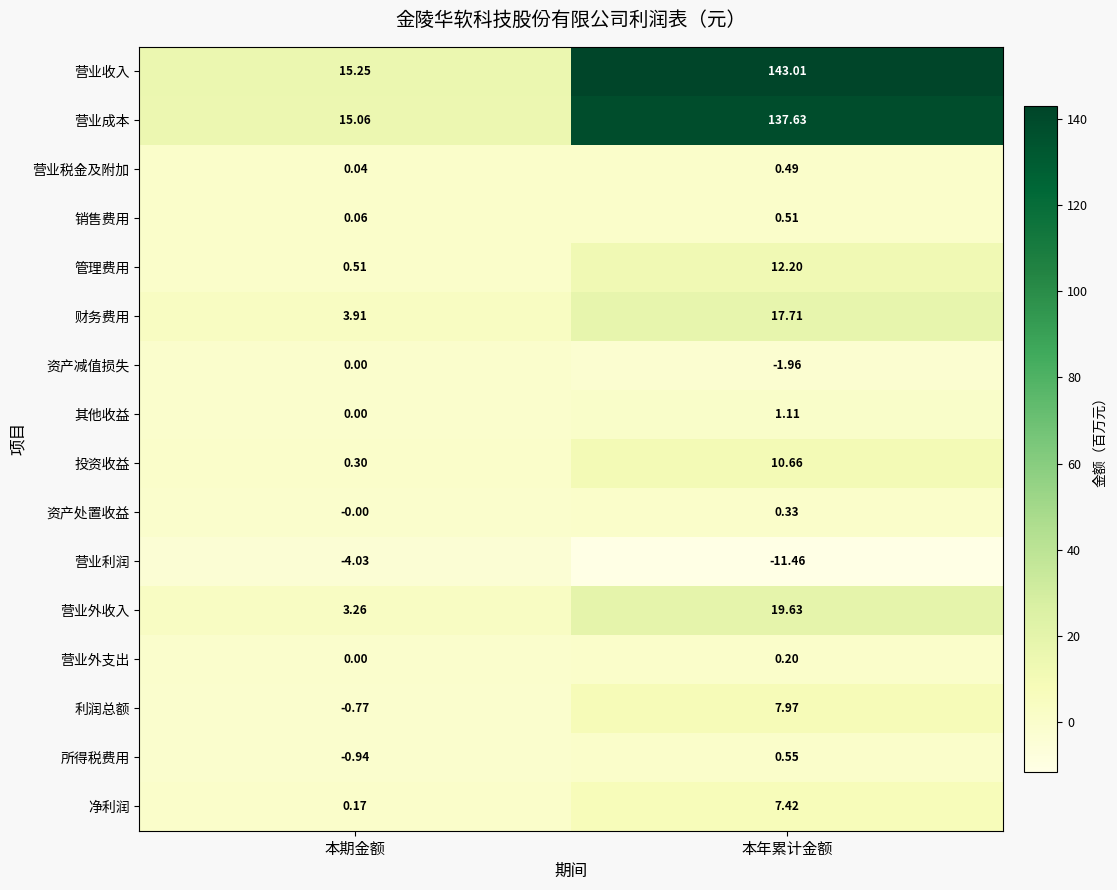

At 本年累计金额, list the series in order from largest to smallest.

营业收入, 营业成本, 营业外收入, 财务费用, 管理费用, 投资收益, 利润总额, 净利润, 其他收益, 所得税费用, 销售费用, 营业税金及附加, 资产处置收益, 营业外支出, 资产减值损失, 营业利润